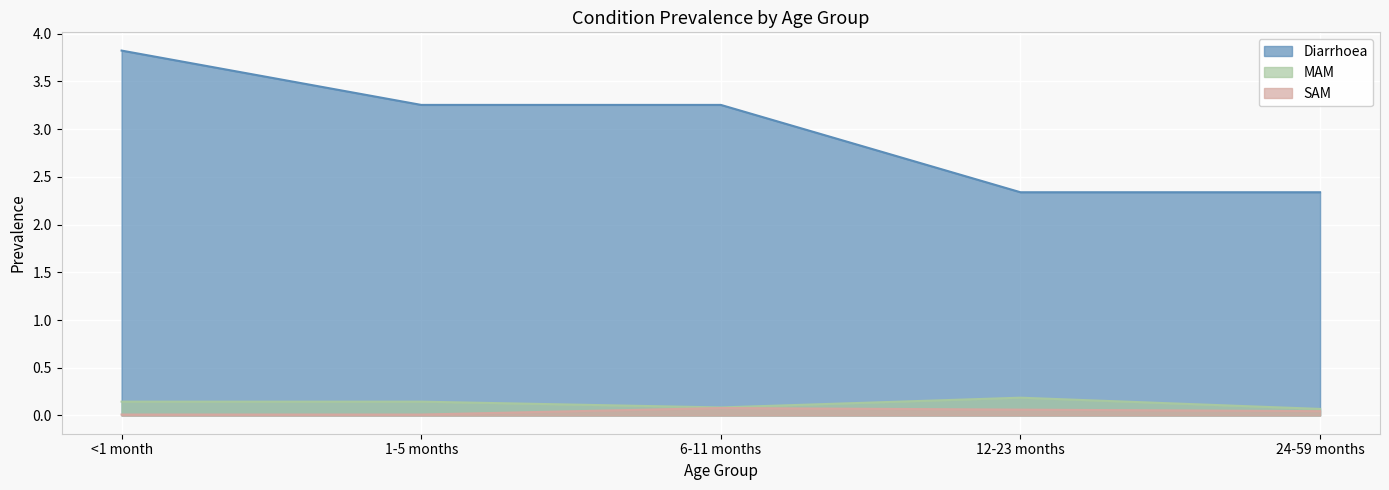

True or false: Diarrhoea and SAM cross at least once.

False